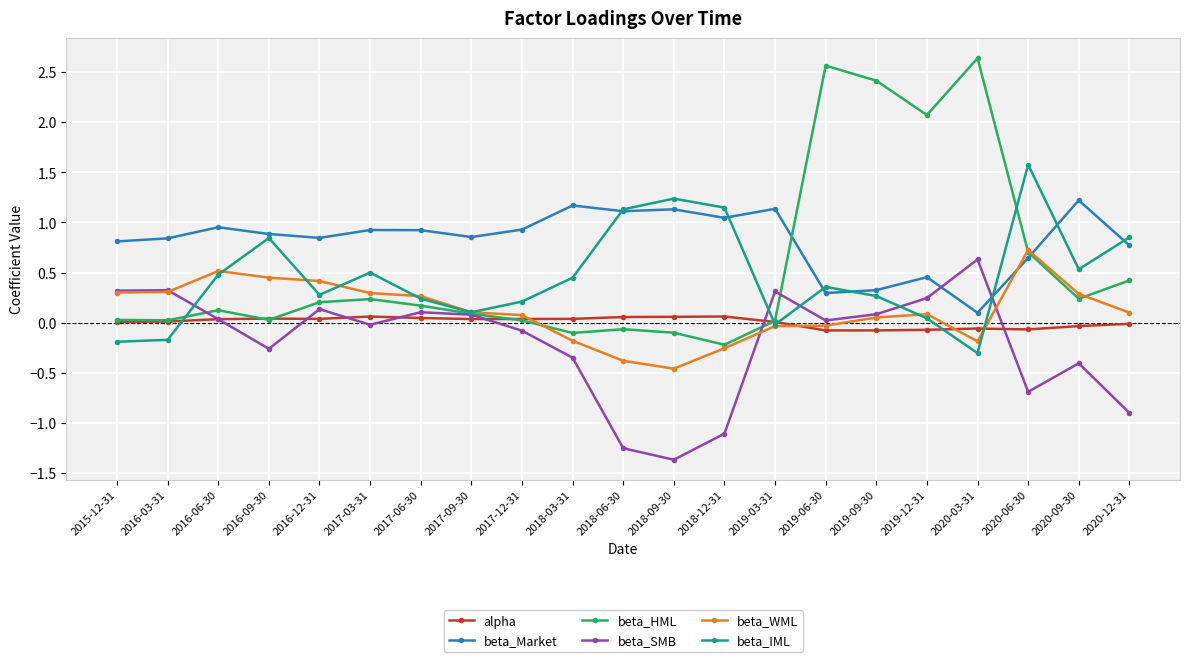

Is the value of beta_SMB at 2018-12-31 greater than the value of beta_Market at 2020-06-30?

No